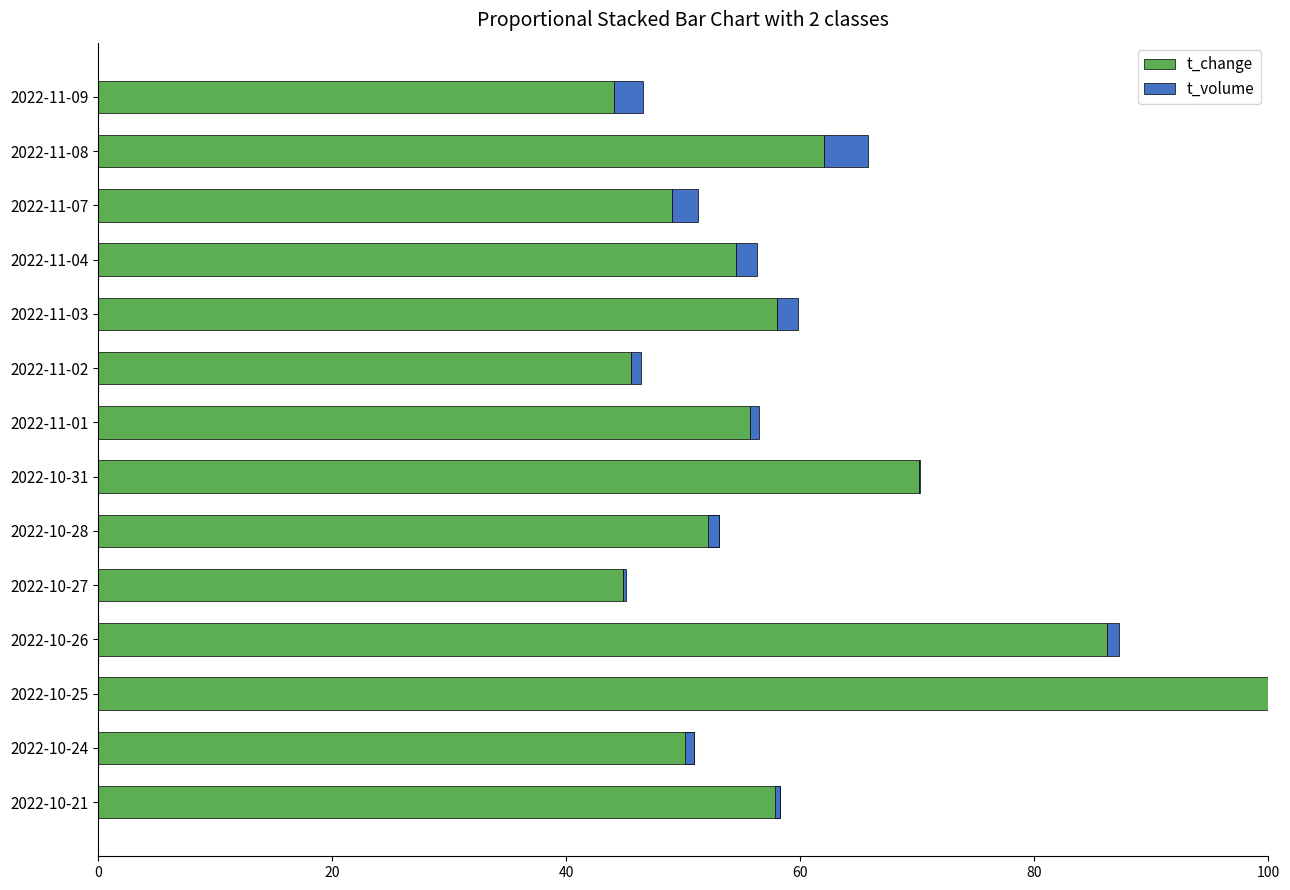

True or false: t_volume has a value of 1.9 at 2022-10-25.

False